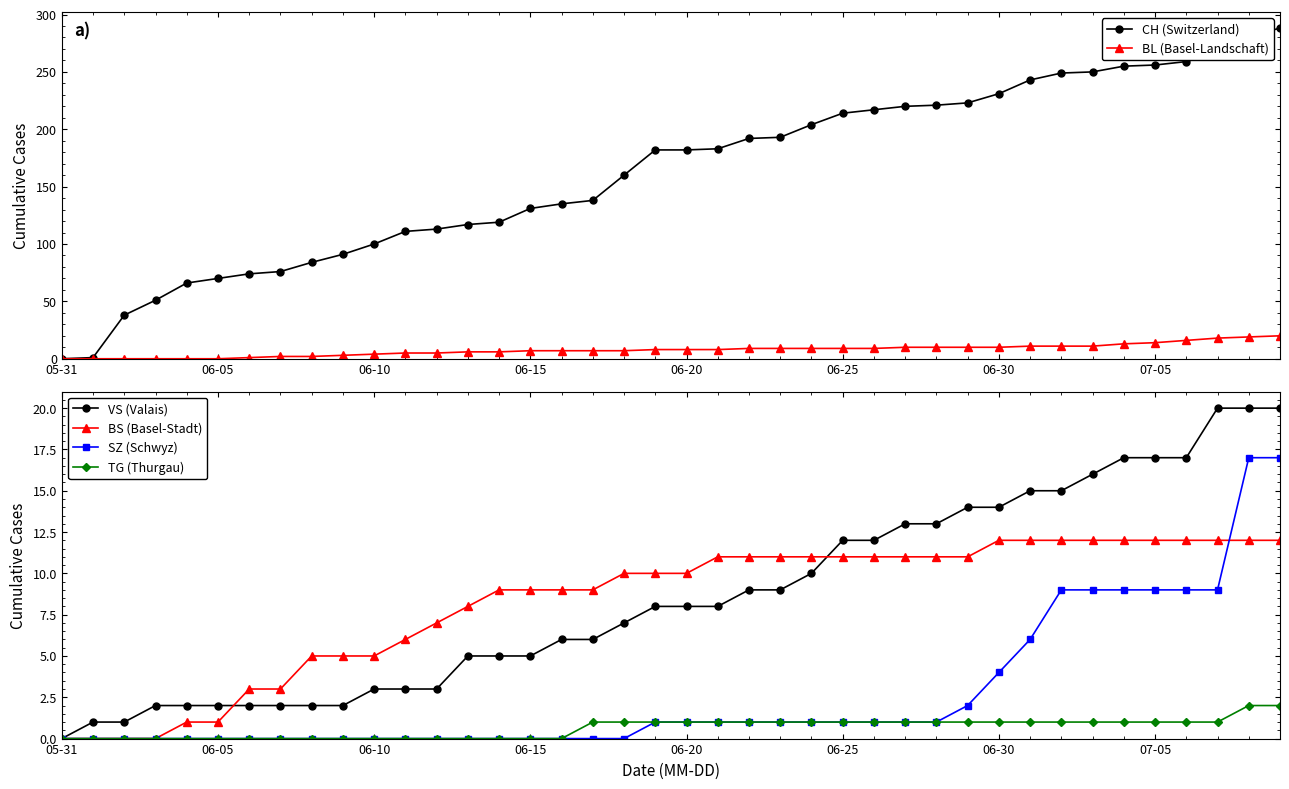

What is the total value across all series at 22?

223